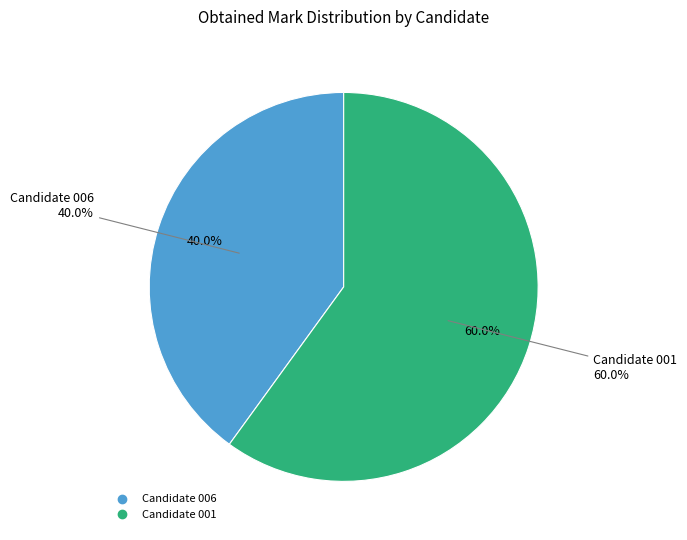

Does any single category account for the majority?

Yes